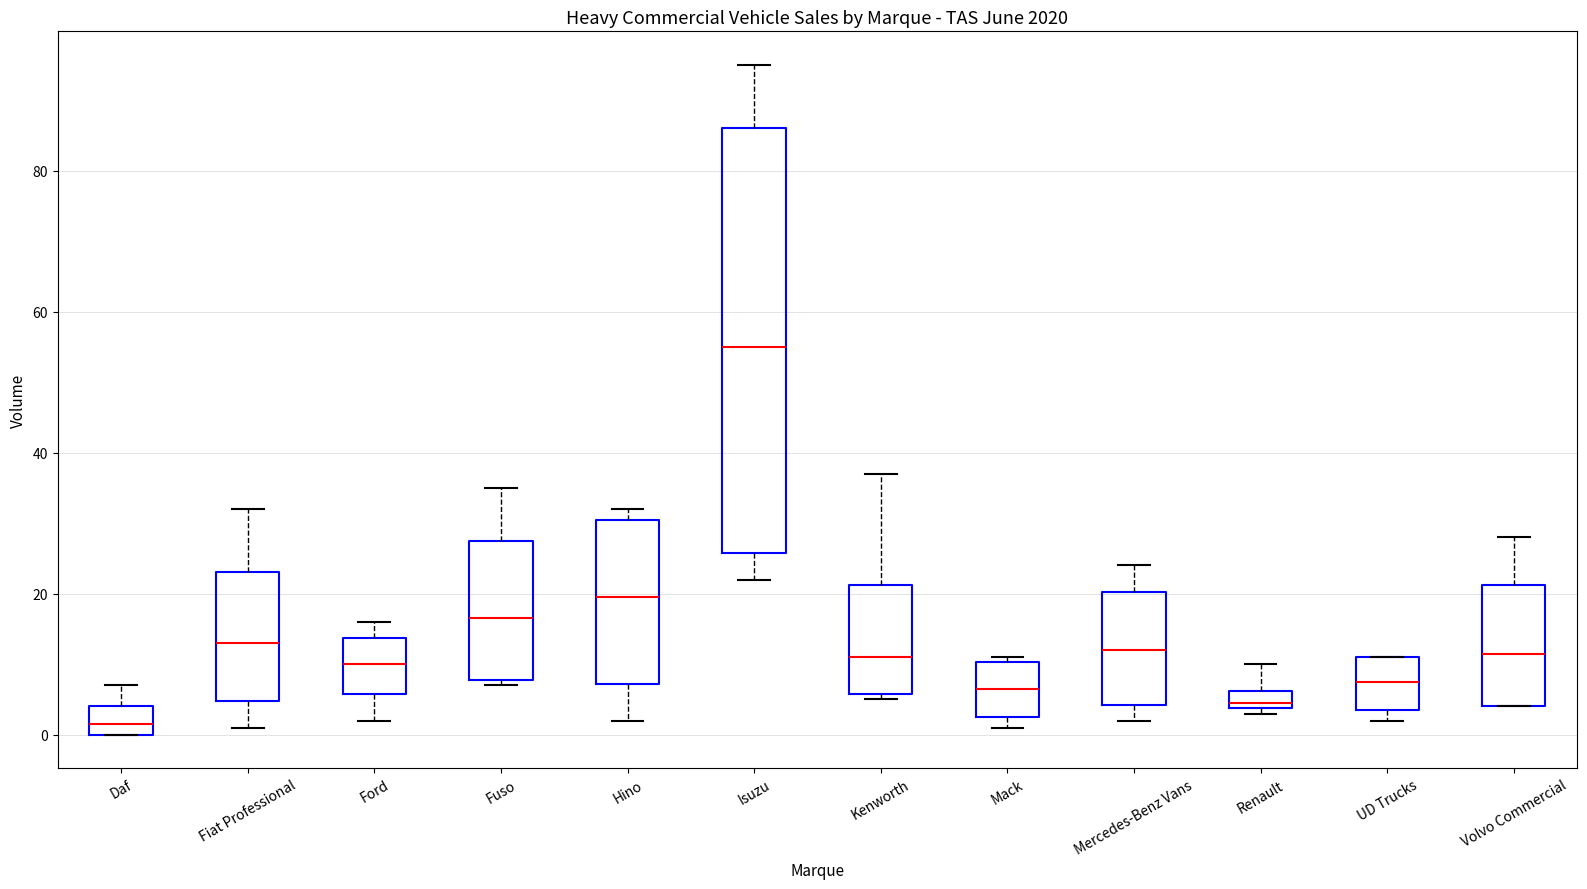

Comparing the boxes themselves (not the whiskers), which one is the tallest?

Isuzu